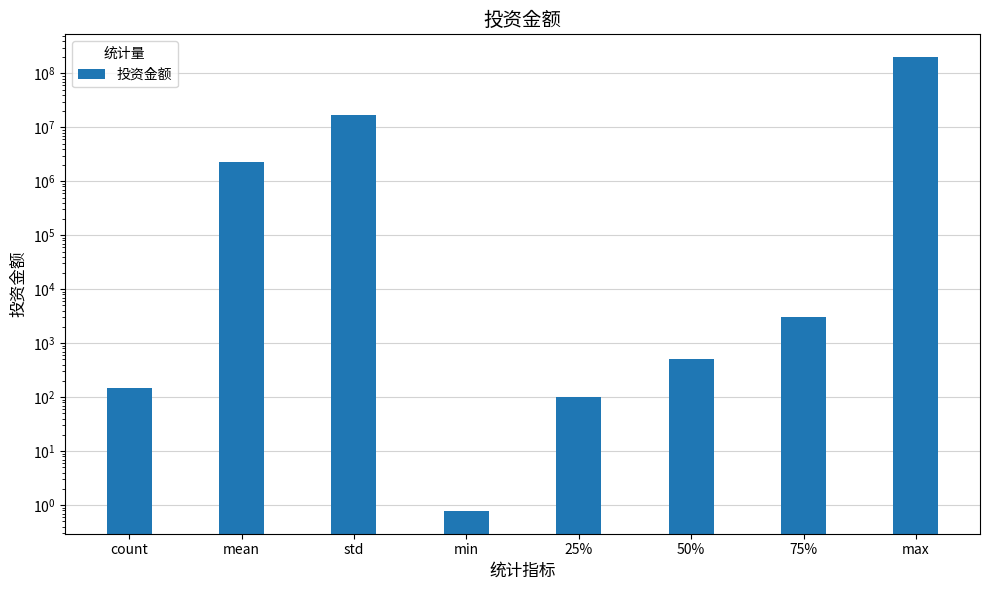

List the labels in order of value, largest first.

max, std, mean, 75%, 50%, count, 25%, min